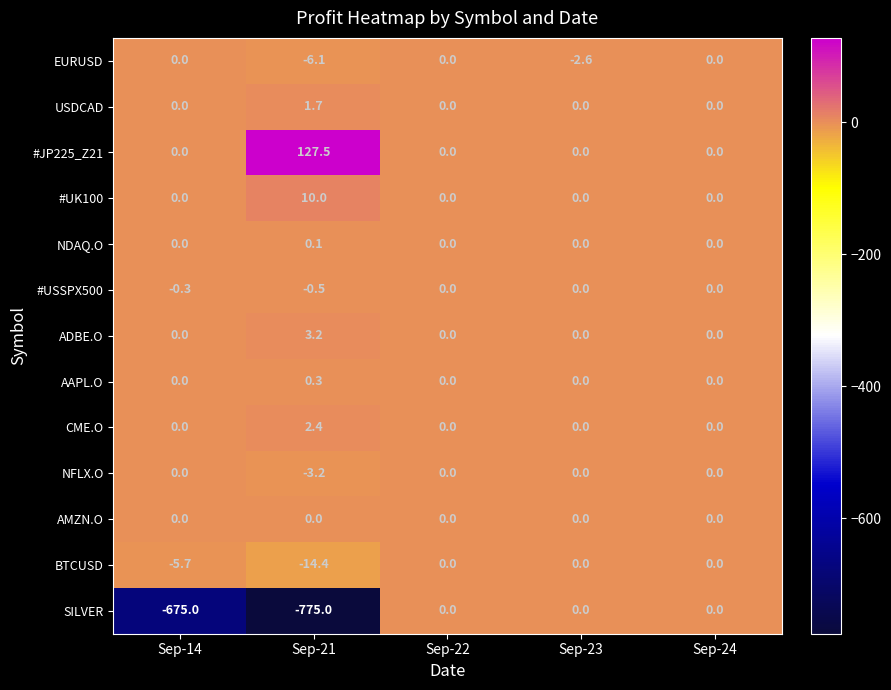

What is the difference between the highest and lowest values at Sep-23?

2.6